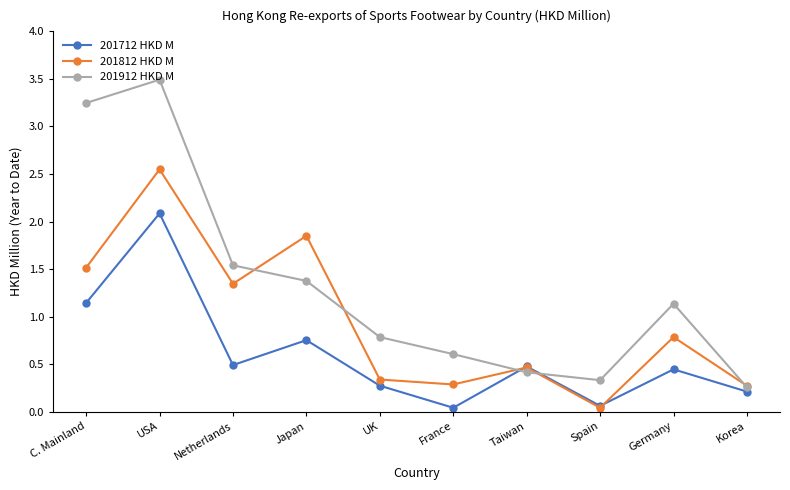

What is the label of the 1st point from the left?

C. Mainland